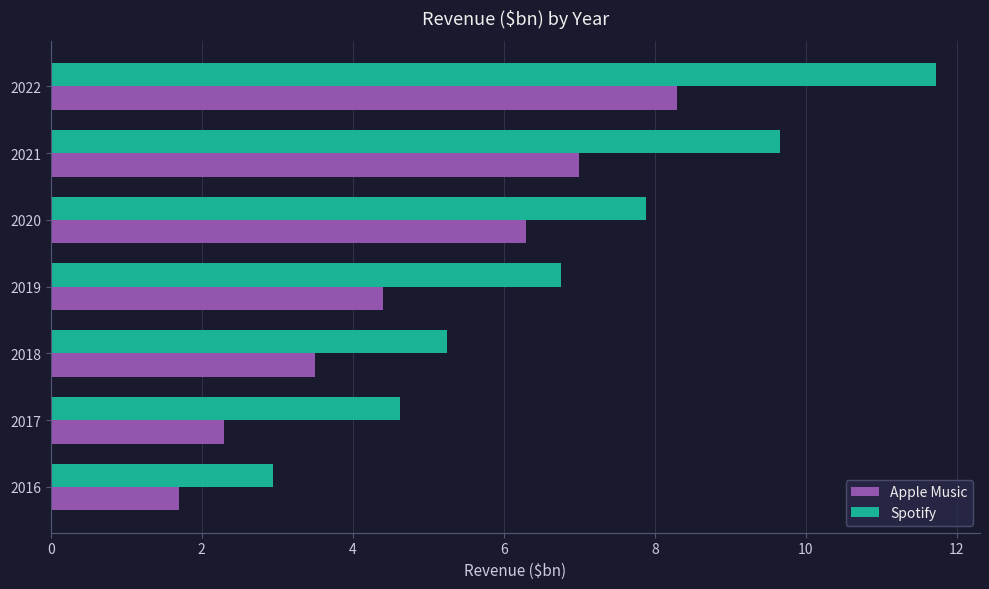

Rank the series by their maximum value, from lowest to highest.

Apple Music, Spotify